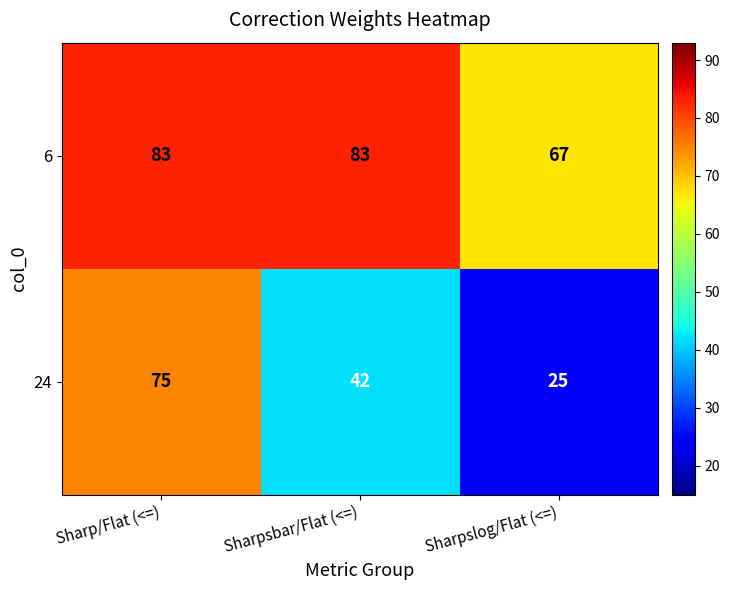

Count the number of data series in this chart.

2